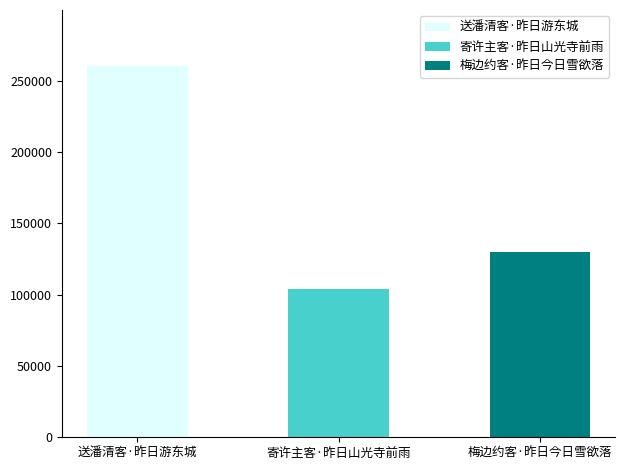

Is it true that the value at 梅边约客·昨日今日雪欲落 is 129744?

True